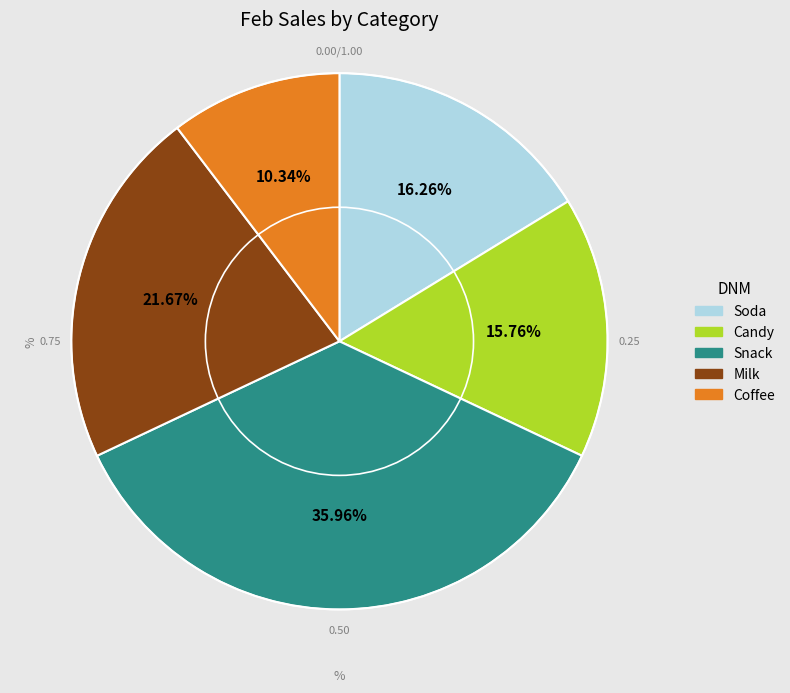

What percentage is the Candy slice, to the nearest percent?

16%